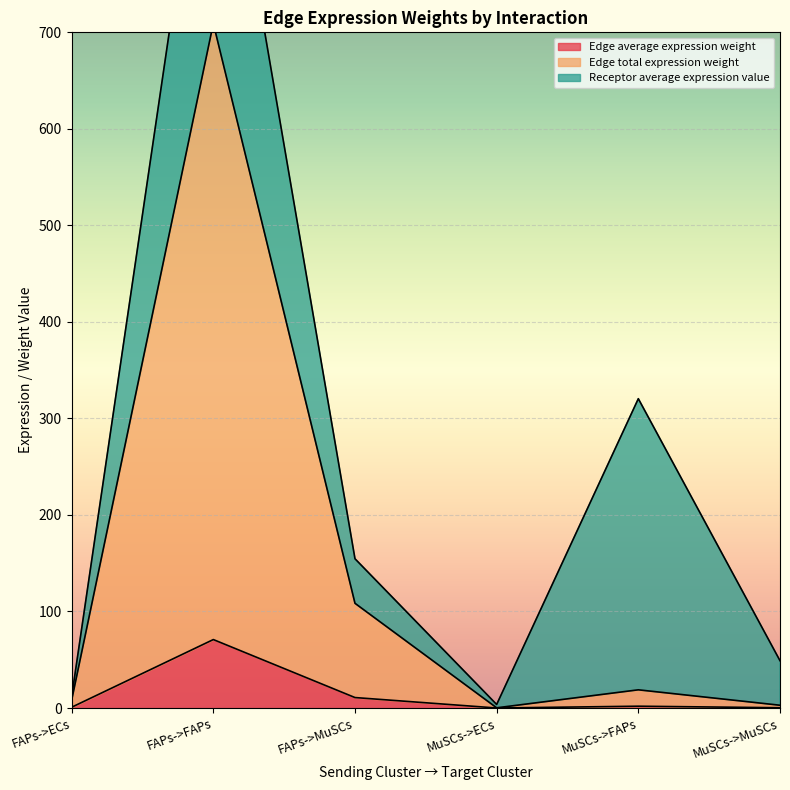

What is the sum of the Edge average expression weight values at FAPs->FAPs and MuSCs->ECs?

70.9